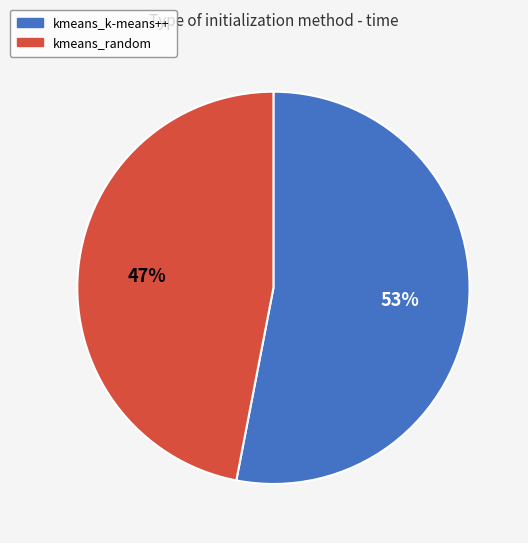

Is it true that kmeans_random is 47% of the pie?

True